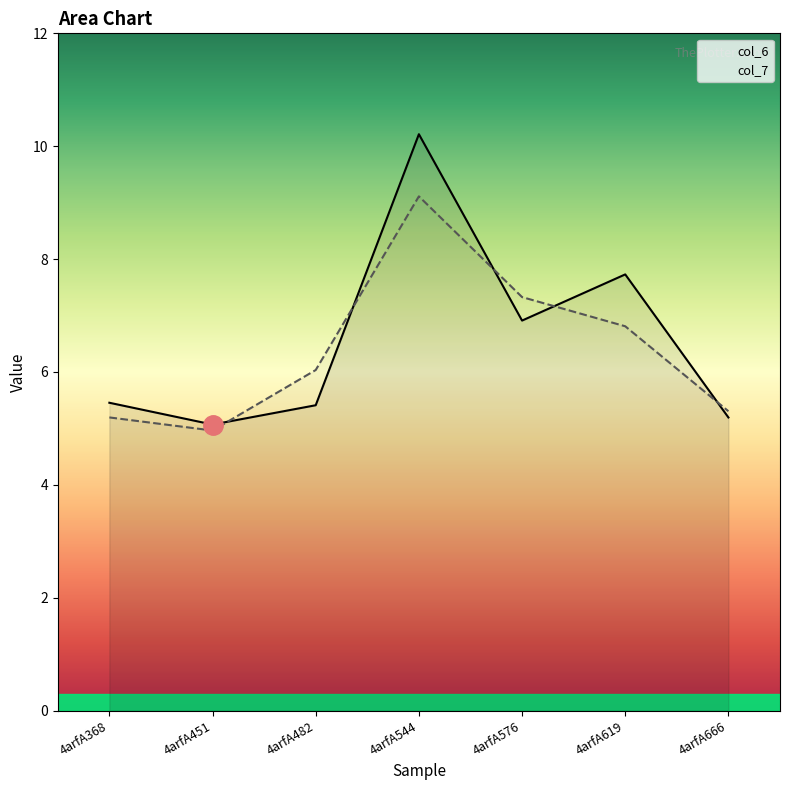

Read the col_6 value at 4arfA451.

5.1